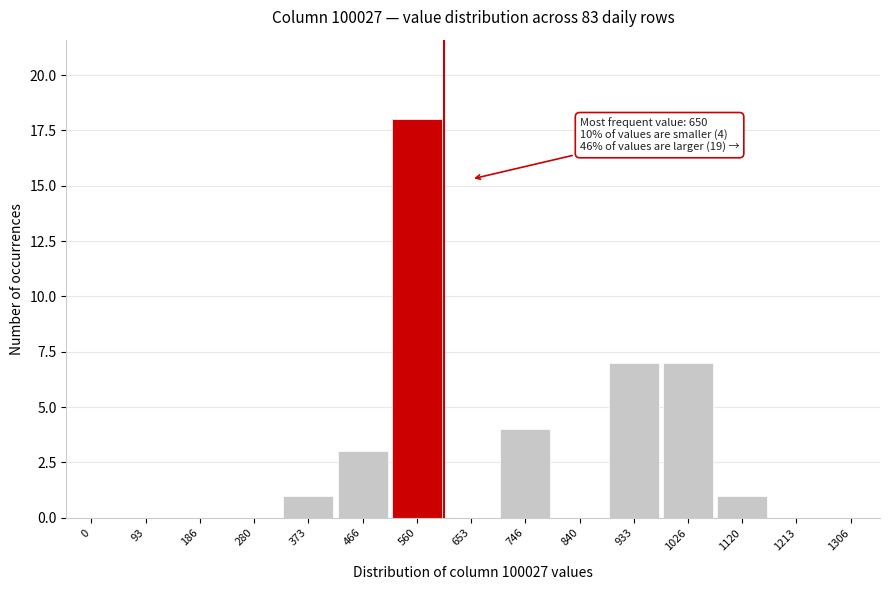

Reading left to right, transcribe all the data shown in this chart.

0=0	93=0	186=0	280=0	373=1	466=3	560=18	653=0	746=4	840=0	933=7	1026=7	1120=1	1213=0	1306=0